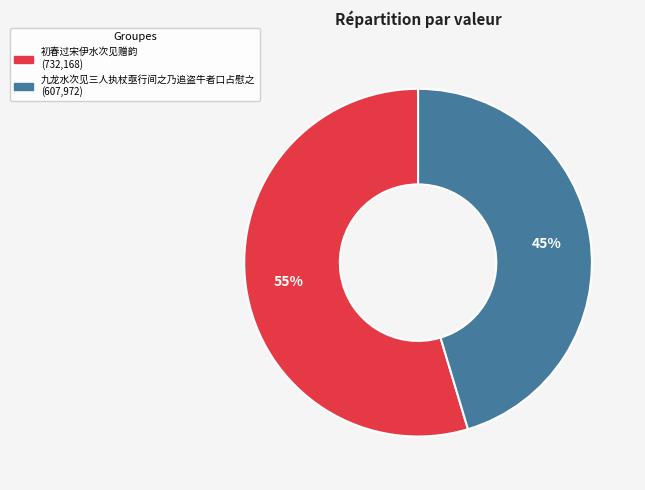

Is there a majority slice in this chart?

Yes